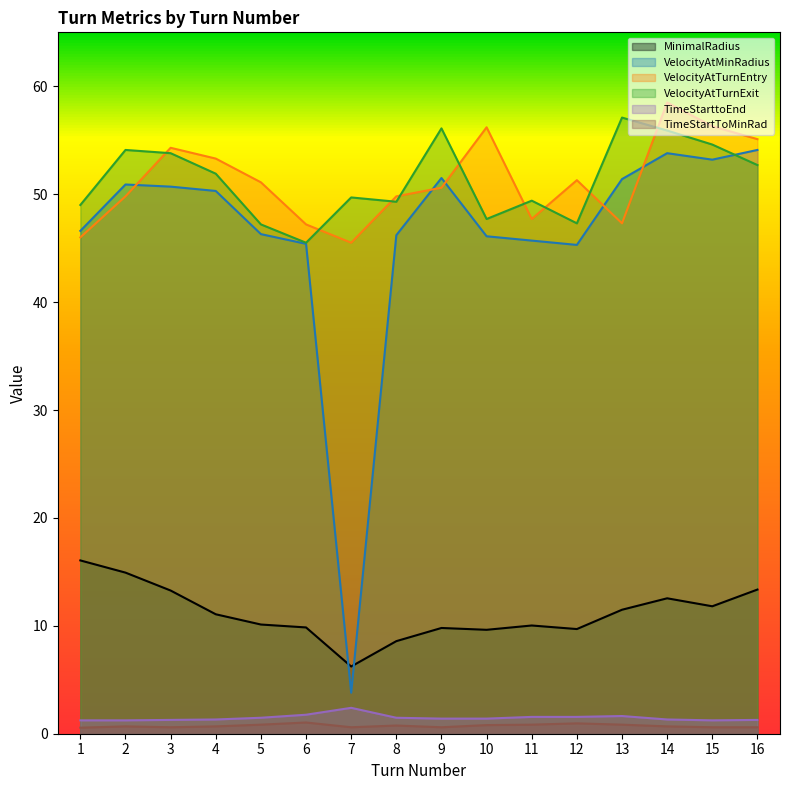

True or false: VelocityAtTurnEntry has more than 2 points higher than both neighbors.

True